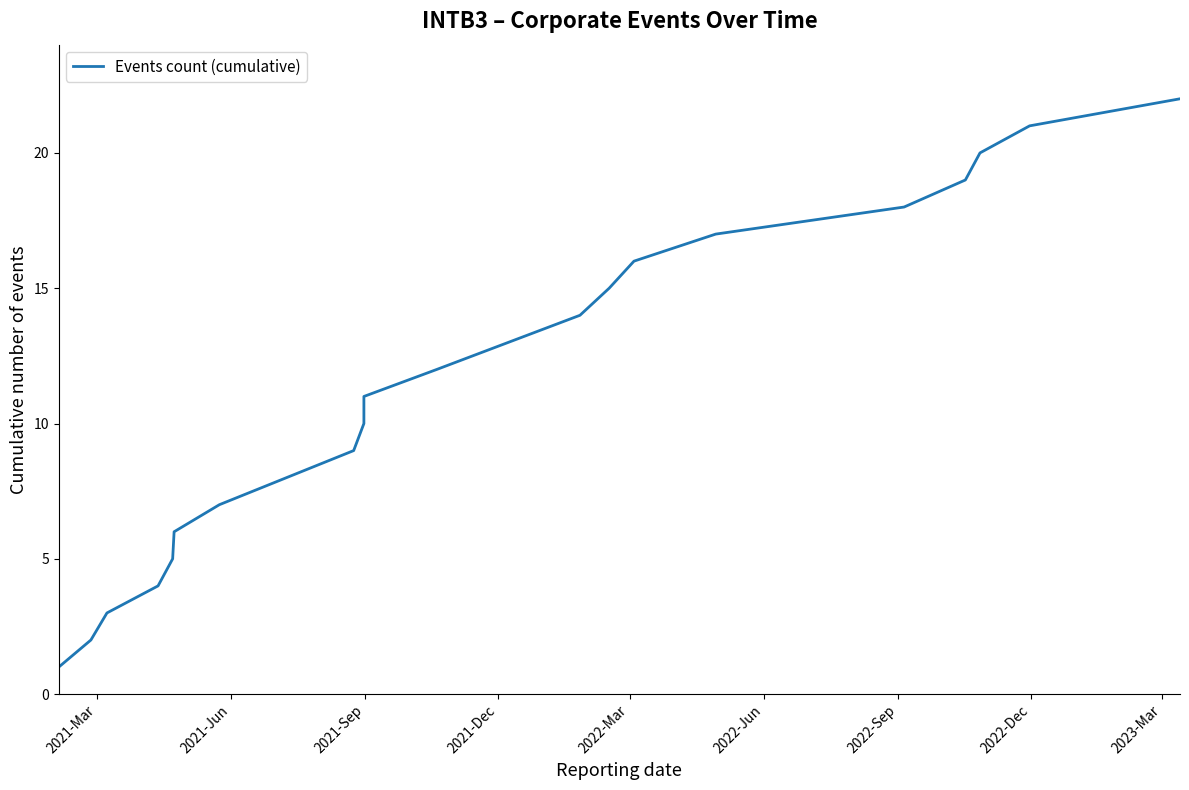

What is the difference between the maximum and minimum values?

21